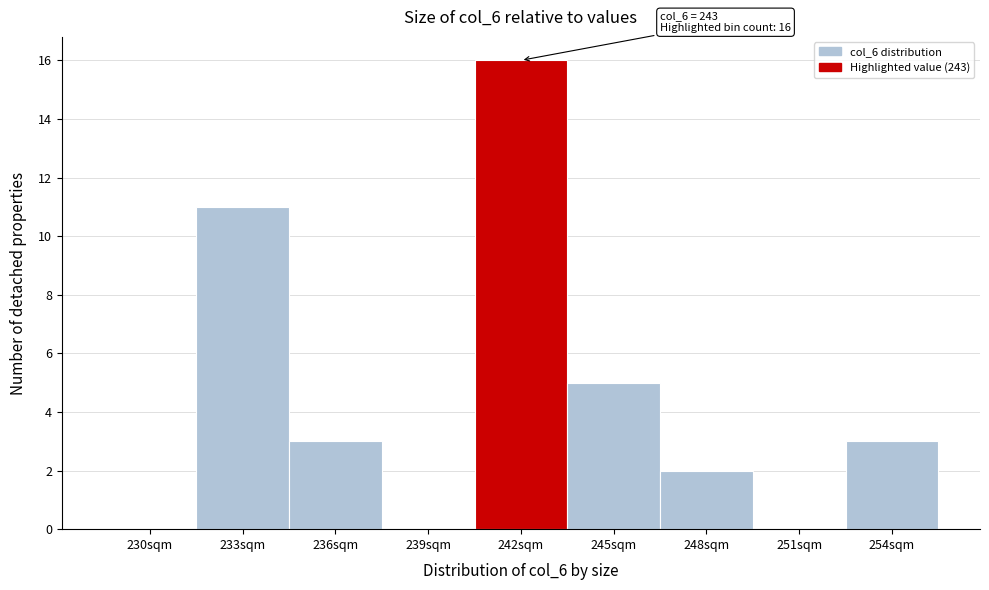

Reading left to right, extract all data points from this chart.

230sqm=0	233sqm=11	236sqm=3	239sqm=0	242sqm=16	245sqm=5	248sqm=2	251sqm=0	254sqm=3